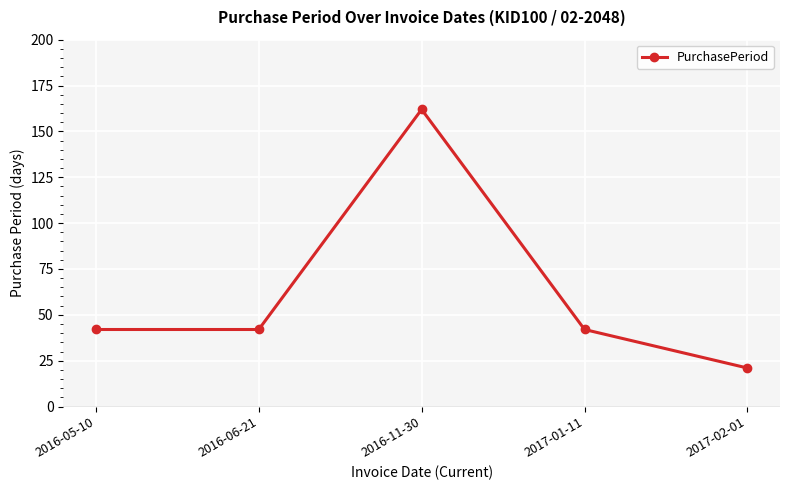

What is the value of the 4th point from the left?

42